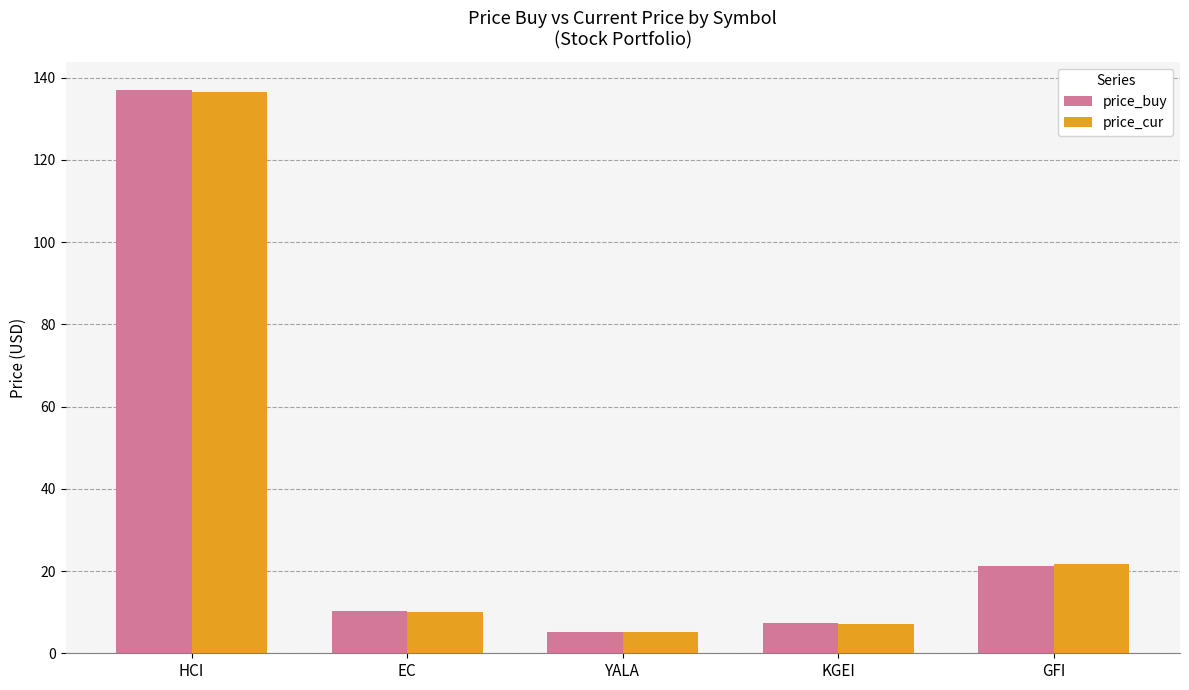

At which category is the sum across all series the highest?

HCI